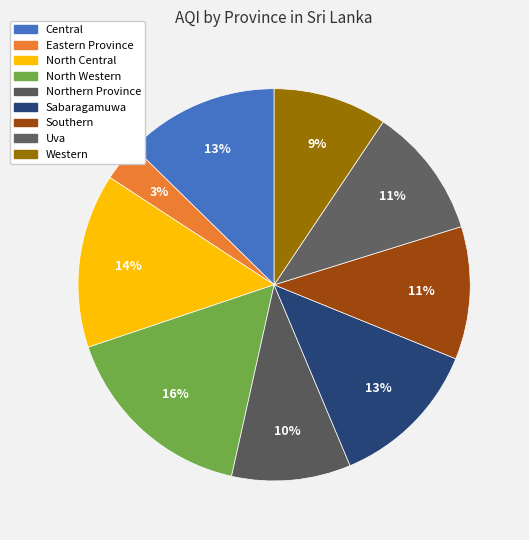

To the nearest percent, what is the difference between the largest and smallest slice percentages?

13%